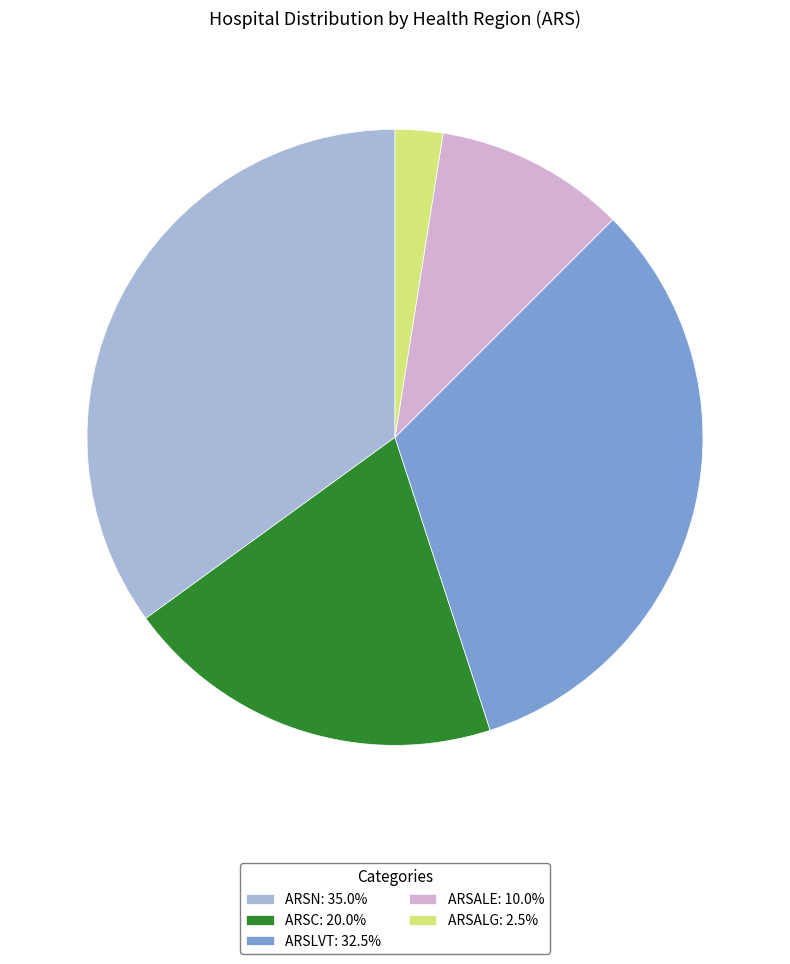

Combined, do ARSALG: 2.5% and ARSC: 20.0% account for over 50%?

No